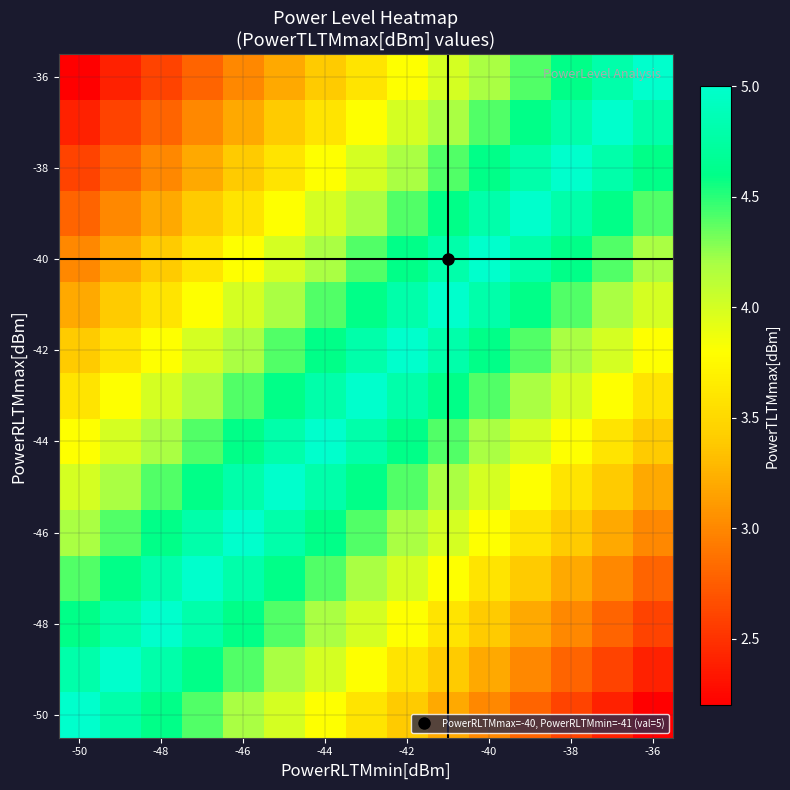

What is the minimum value shown in the chart?

2.2